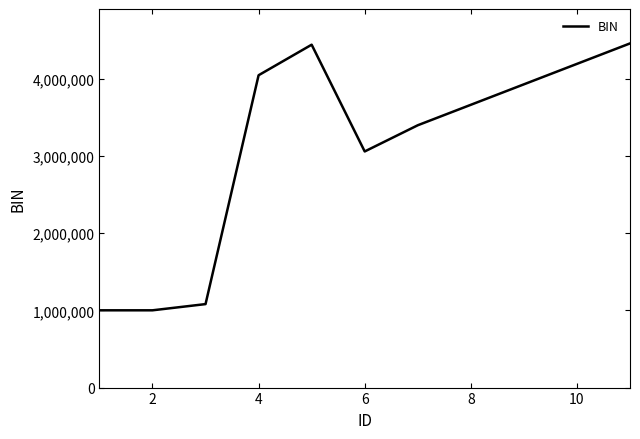

How many values are below 3398156?

4